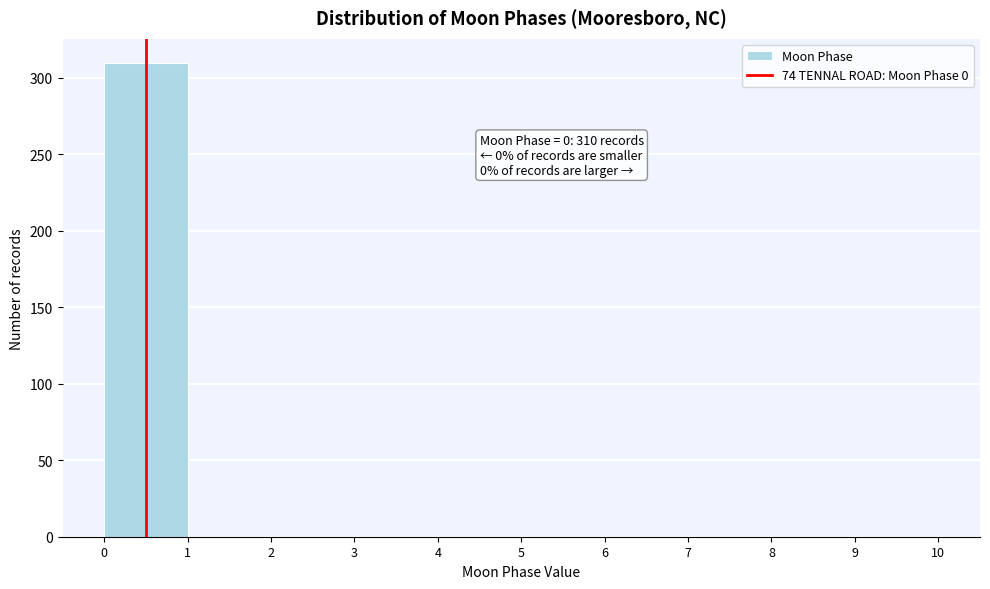

Which range on the x-axis has the tallest bar?

0 to 1